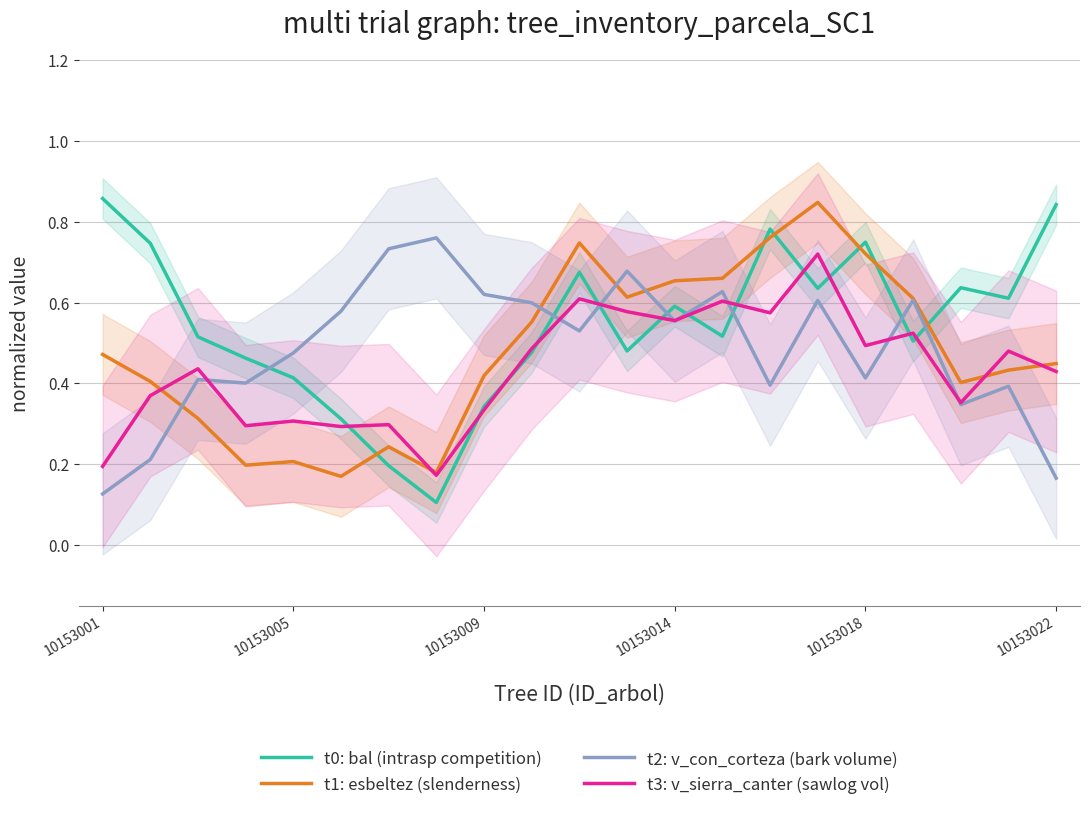

Reading right to left, transcribe all the data shown in this chart.

t0: bal (intrasp competition): 0.8	0.6	0.6	0.5	0.7	0.6	0.8	0.5	0.6	0.5	0.7	0.5	0.3	0.1	0.2	0.3	0.4	0.5	0.5	0.7	0.9
t1: esbeltez (slenderness): 0.4	0.4	0.4	0.6	0.7	0.8	0.8	0.7	0.7	0.6	0.7	0.6	0.4	0.2	0.2	0.2	0.2	0.2	0.3	0.4	0.5
t2: v_con_corteza (bark volume): 0.2	0.4	0.3	0.6	0.4	0.6	0.4	0.6	0.6	0.7	0.5	0.6	0.6	0.8	0.7	0.6	0.5	0.4	0.4	0.2	0.1
t3: v_sierra_canter (sawlog vol): 0.4	0.5	0.4	0.5	0.5	0.7	0.6	0.6	0.6	0.6	0.6	0.5	0.3	0.2	0.3	0.3	0.3	0.3	0.4	0.4	0.2